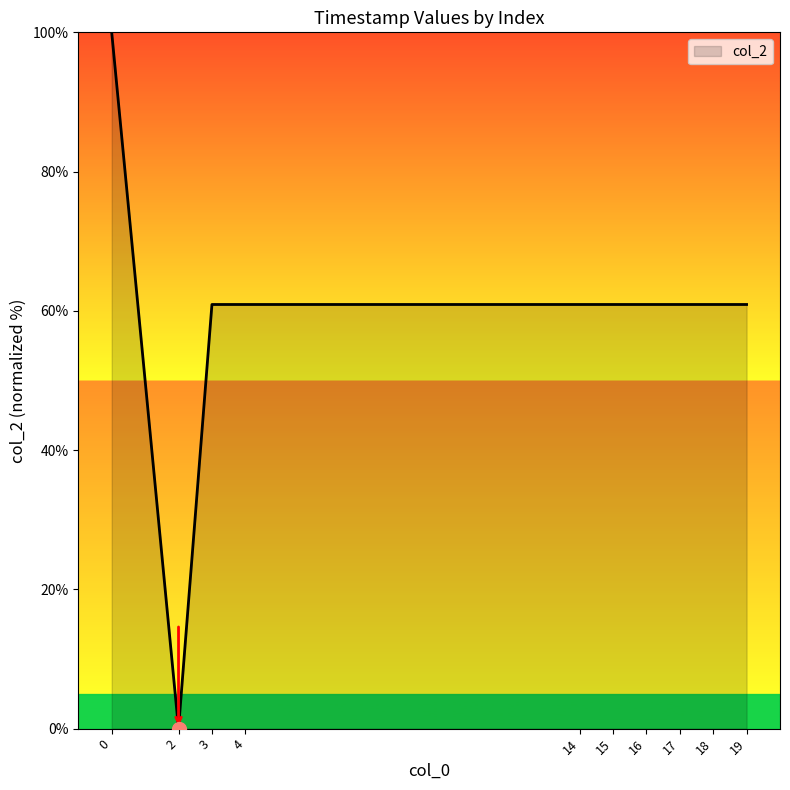

Reading left to right, extract all data points from this chart.

100.0	0.0	60.9	60.9	60.9	60.9	60.9	60.9	60.9	60.9